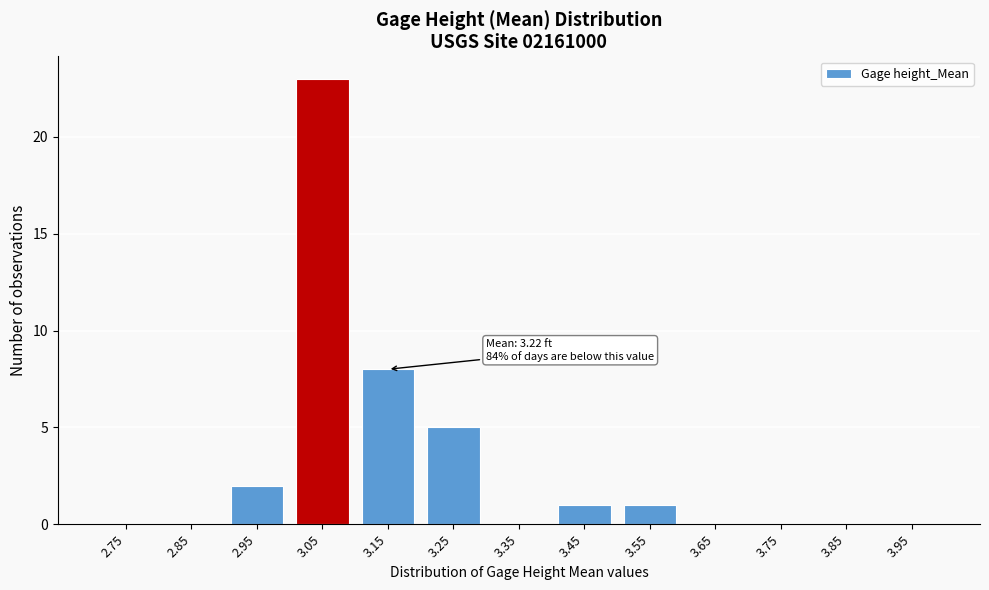

Reading left to right, what are all the values shown in this chart?

2.75=0	2.85=0	2.95=2	3.05=23	3.15=8	3.25=5	3.35=0	3.45=1	3.55=1	3.65=0	3.75=0	3.85=0	3.95=0